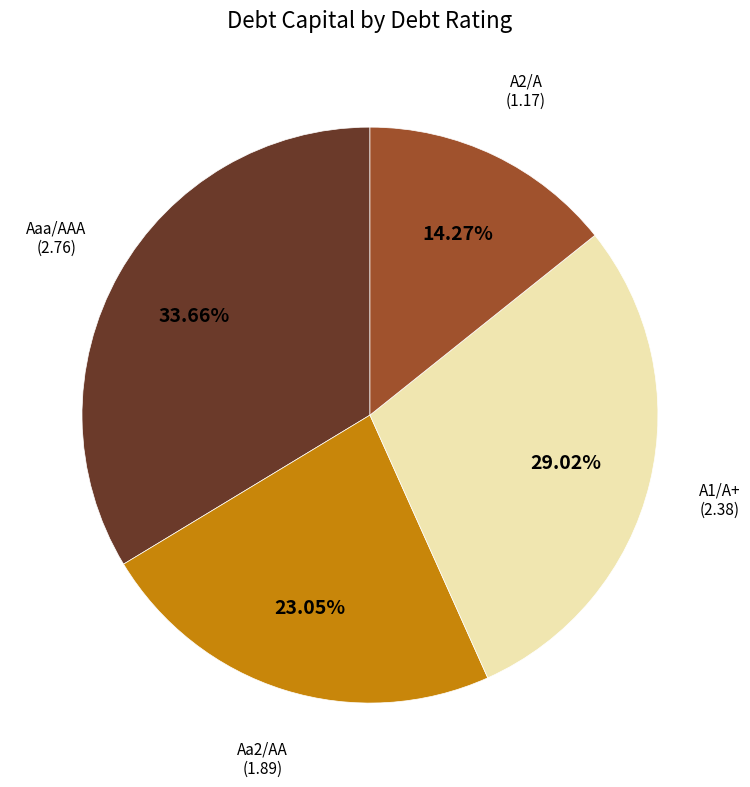

Is there any slice that represents more than half of the pie?

No